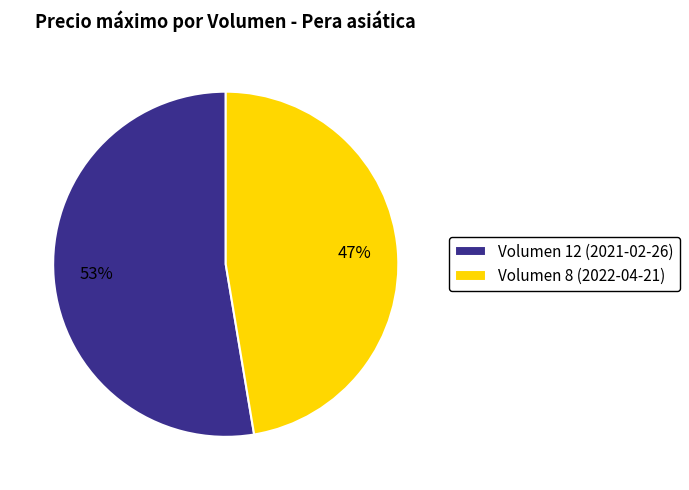

Which has a higher value, Volumen 8 (2022-04-21) or Volumen 12 (2021-02-26)?

Volumen 12 (2021-02-26)